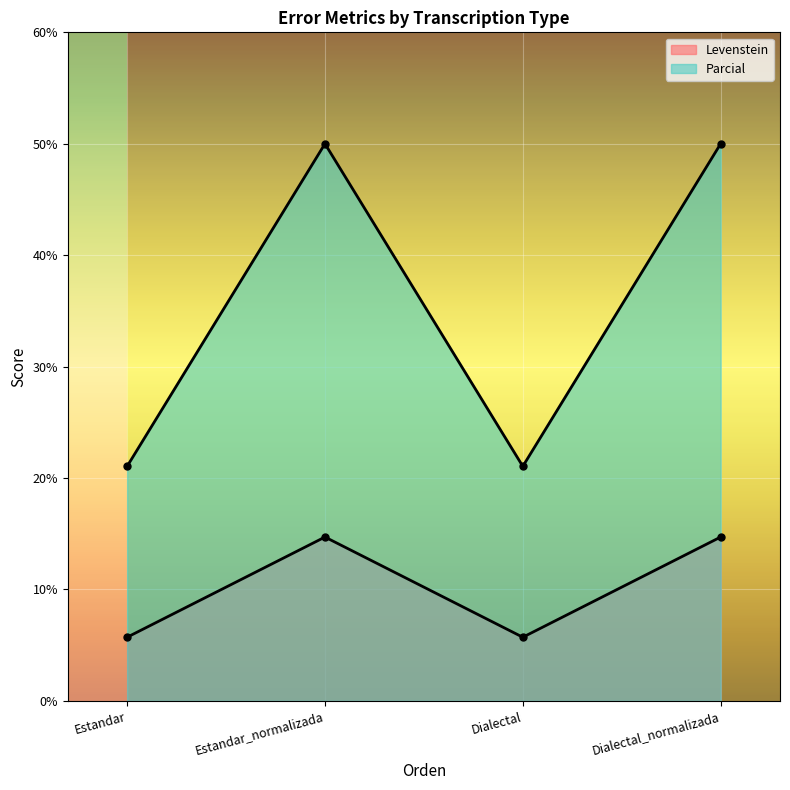

Between Estandar and Estandar_normalizada, which series saw the biggest shift?

Parcial